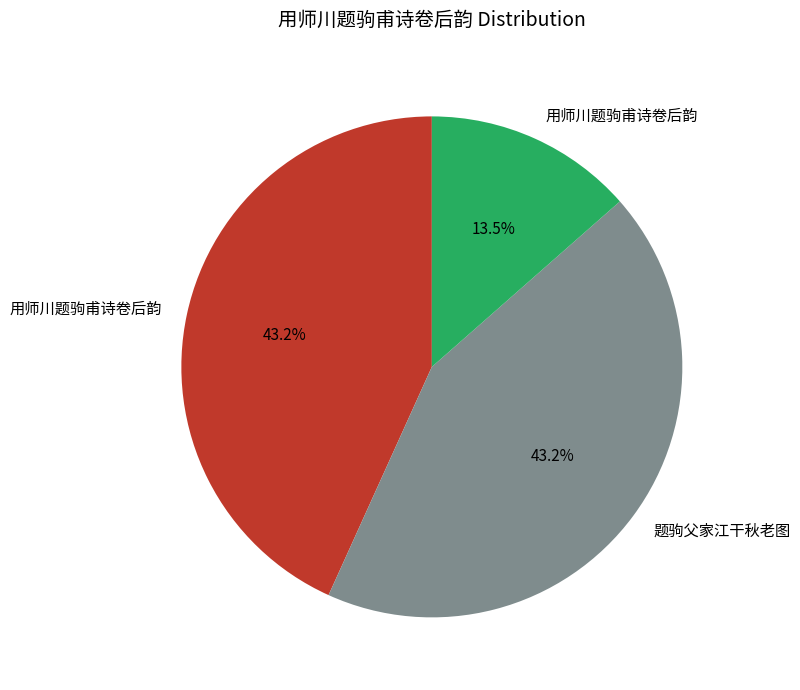

Is there a majority slice in this chart?

No